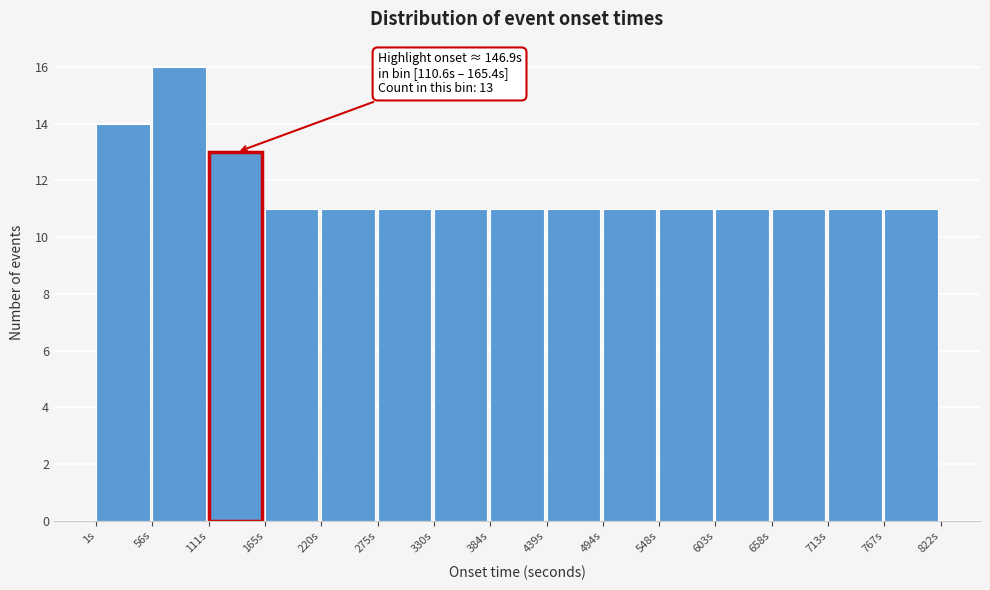

Which range on the x-axis has the tallest bar?

60 to 110